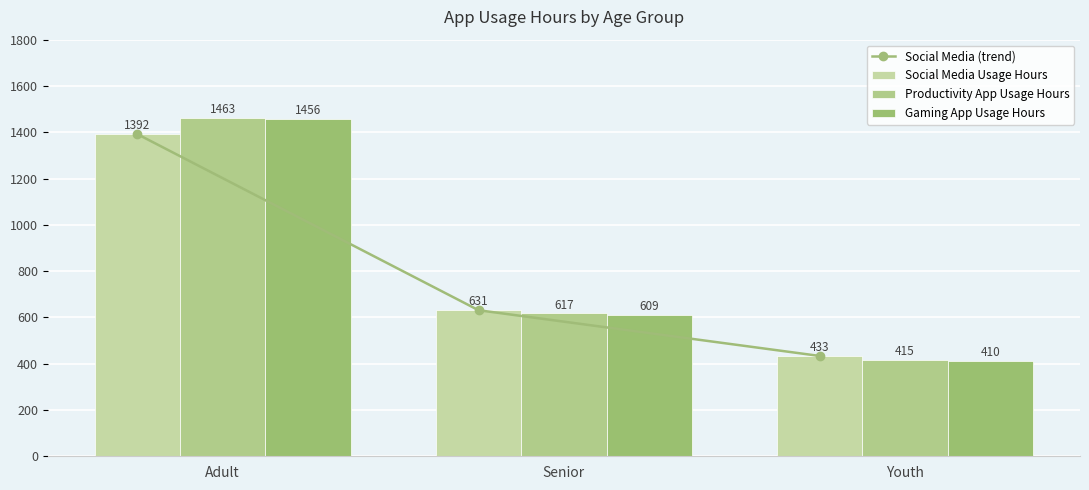

Which category has the highest value across all series?

Adult